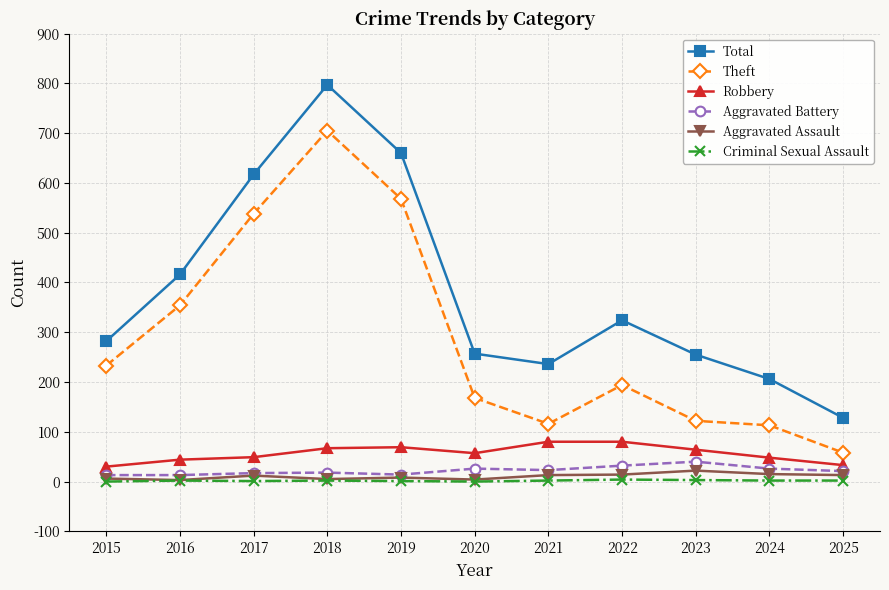

What is the total value across all series at 2016?

832